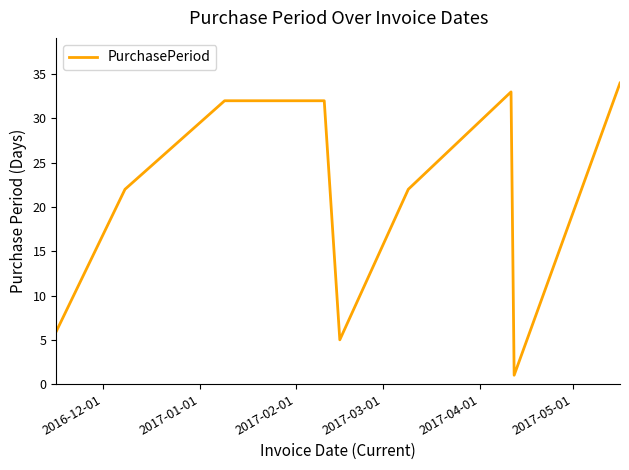

True or false: the data has more than 0 interior local peaks.

True